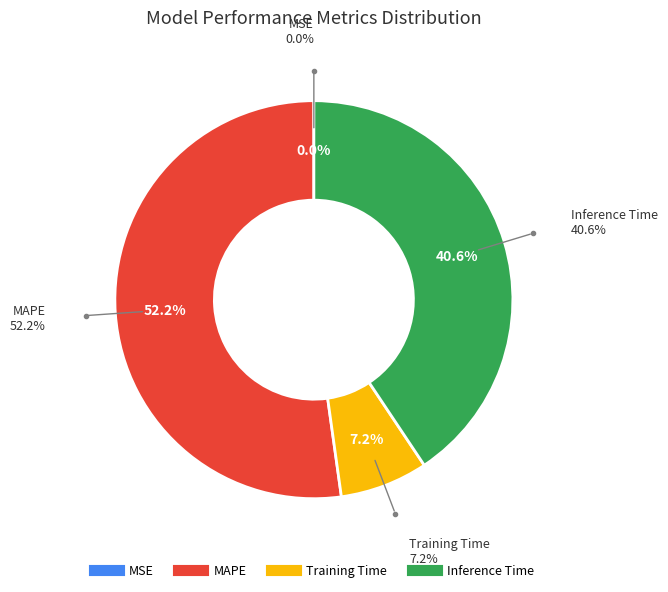

Count the number of slices in the pie.

4